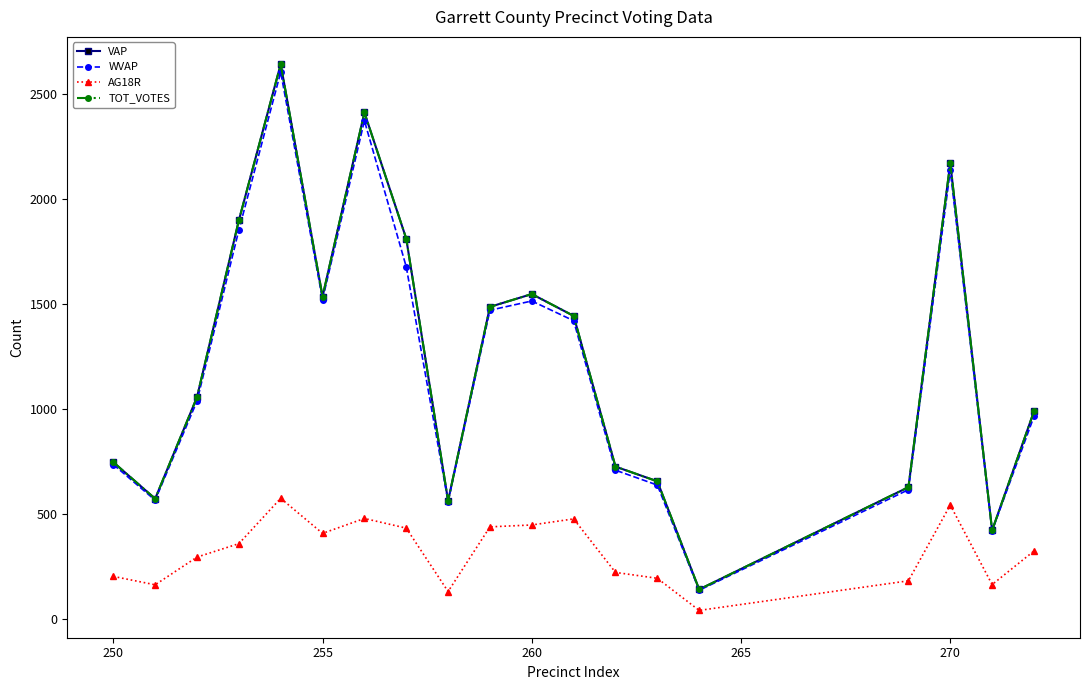

Which series has the widest spread of values?

VAP